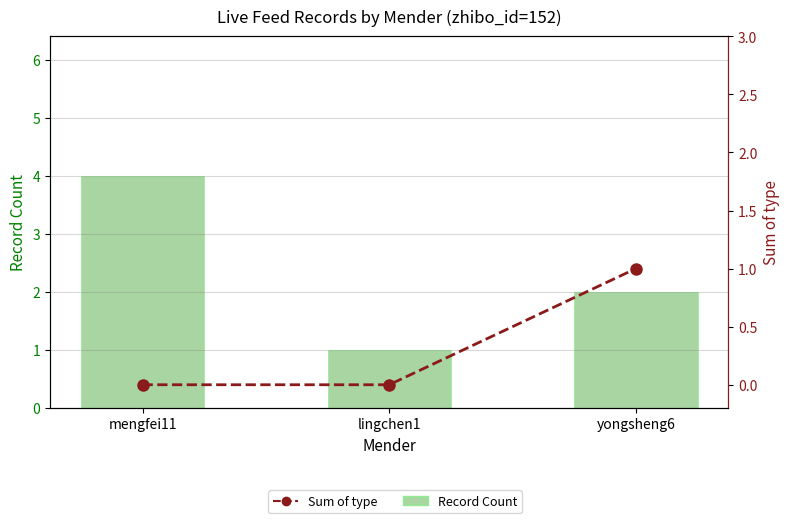

Is the value of Sum of type at yongsheng6 greater than the value of Record Count at mengfei11?

No